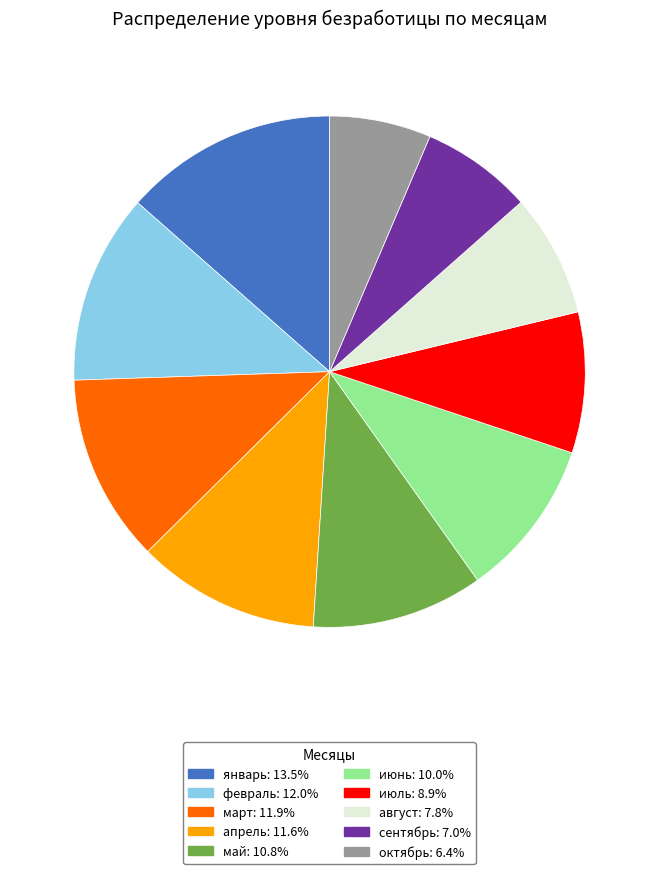

Count the number of slices in the pie.

10